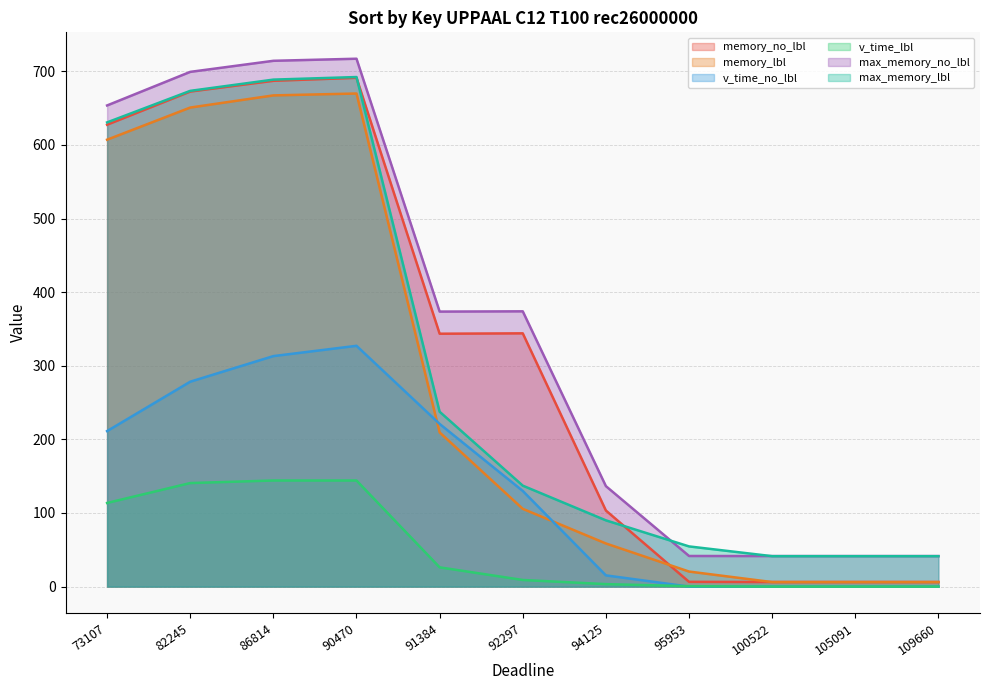

True or false: memory_lbl and max_memory_no_lbl intersect in this chart.

False